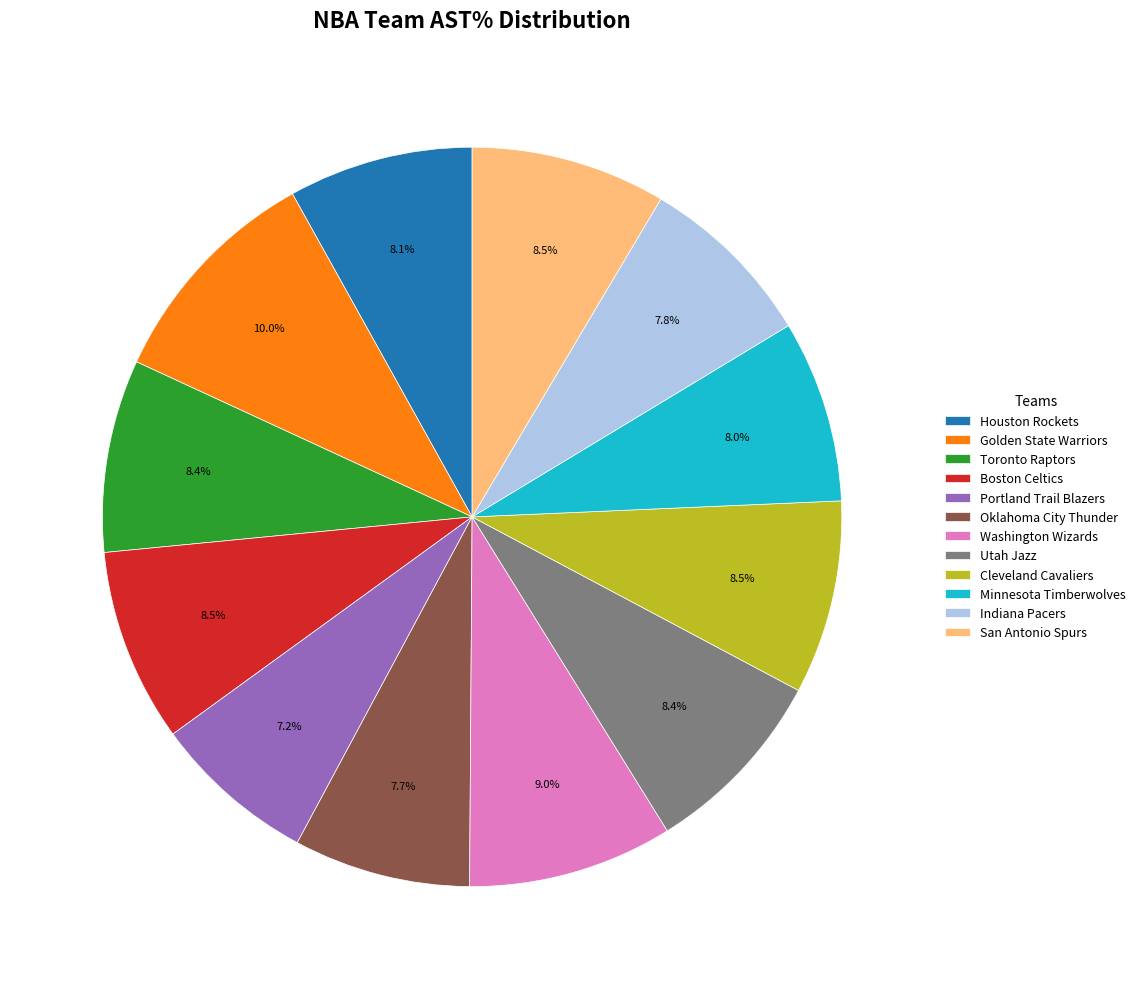

Which category has the smallest portion of the pie?

Portland Trail Blazers